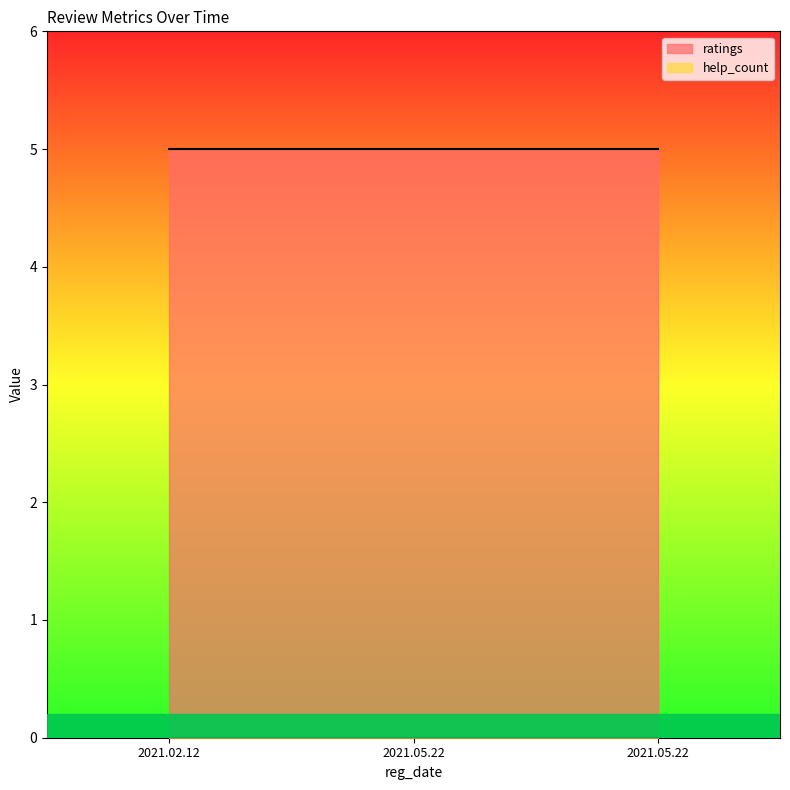

Which series has the widest spread of values?

ratings